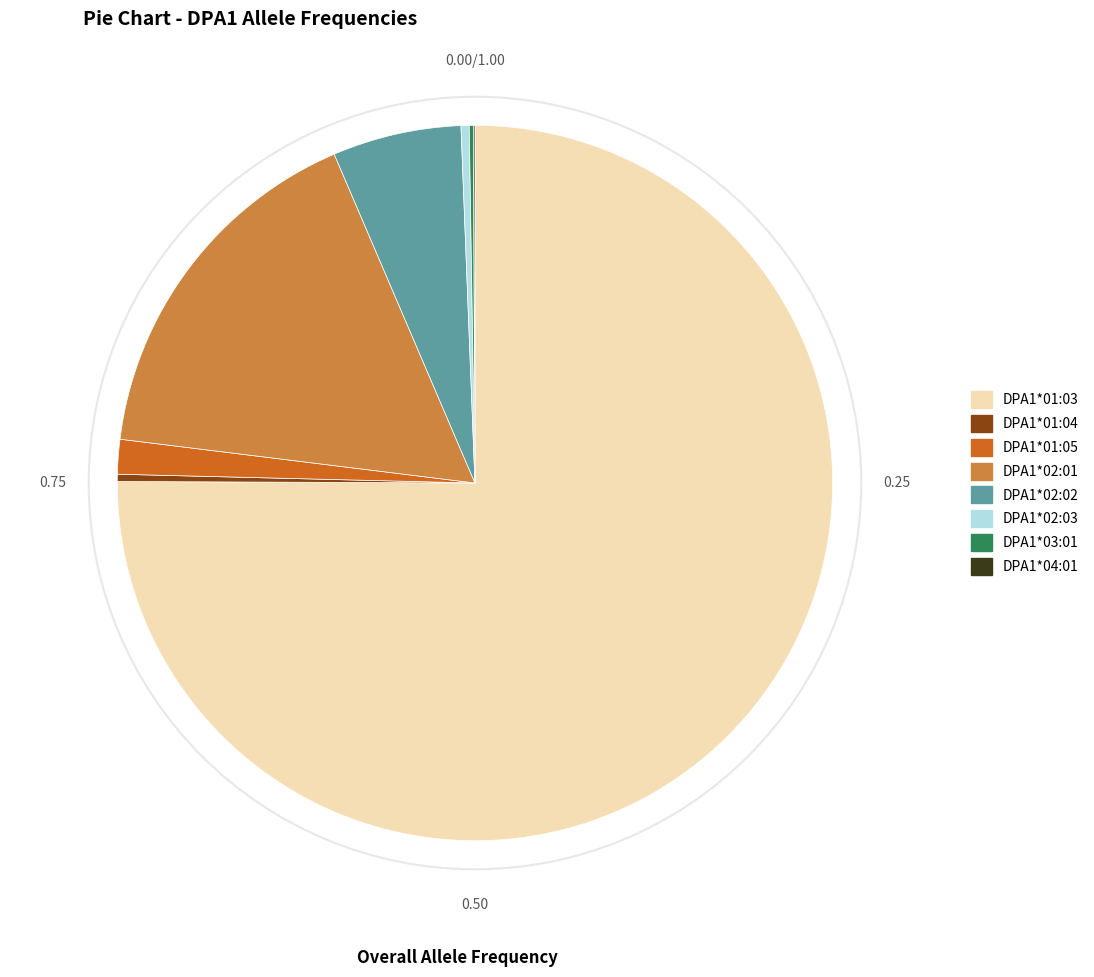

The DPA1*02:03 slice represents 0% of the pie. True or false?

True